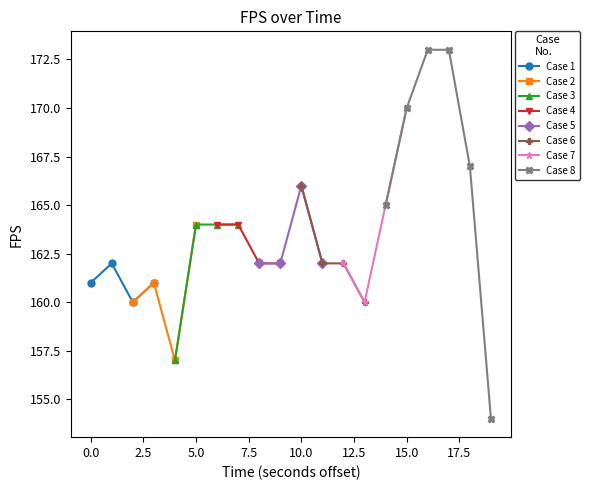

The chart shows a value of 157 at 4. True or false?

True